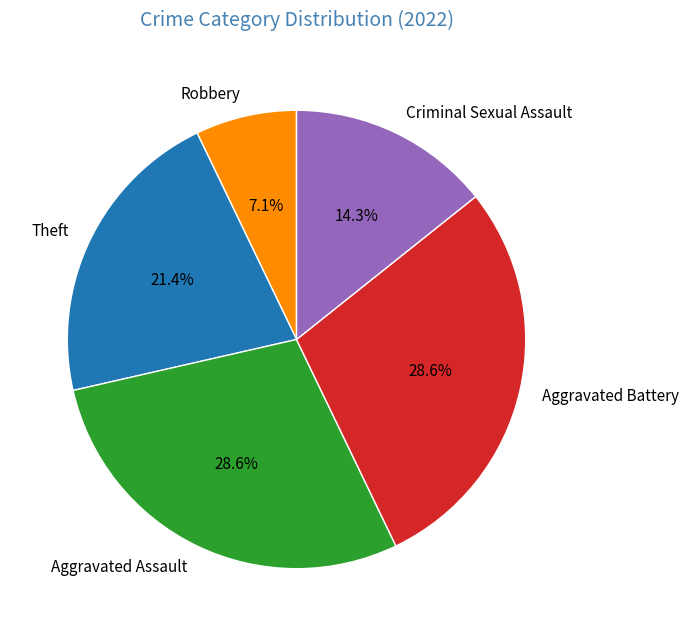

What percentage is the Criminal Sexual Assault slice, to the nearest percent?

14%